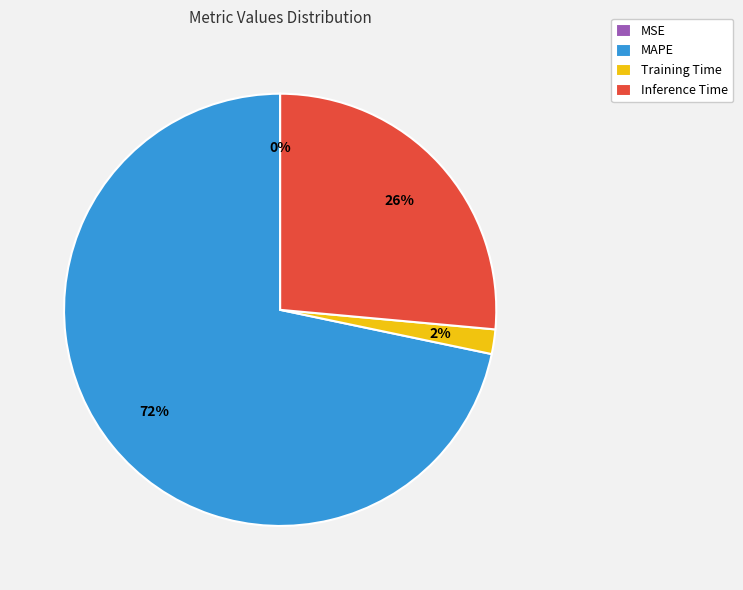

Between MAPE and Training Time, which is larger?

MAPE